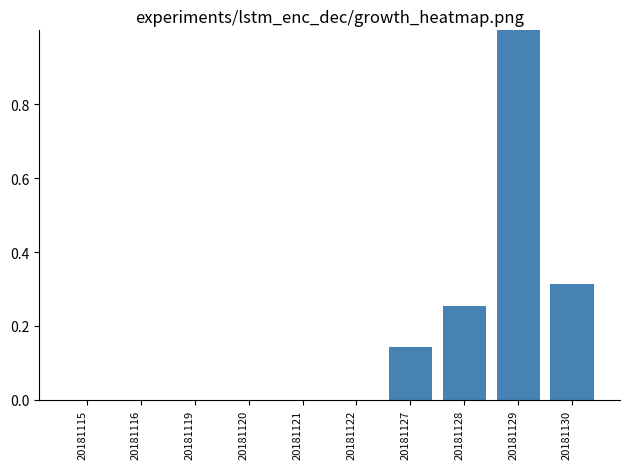

What is the average value?

0.2